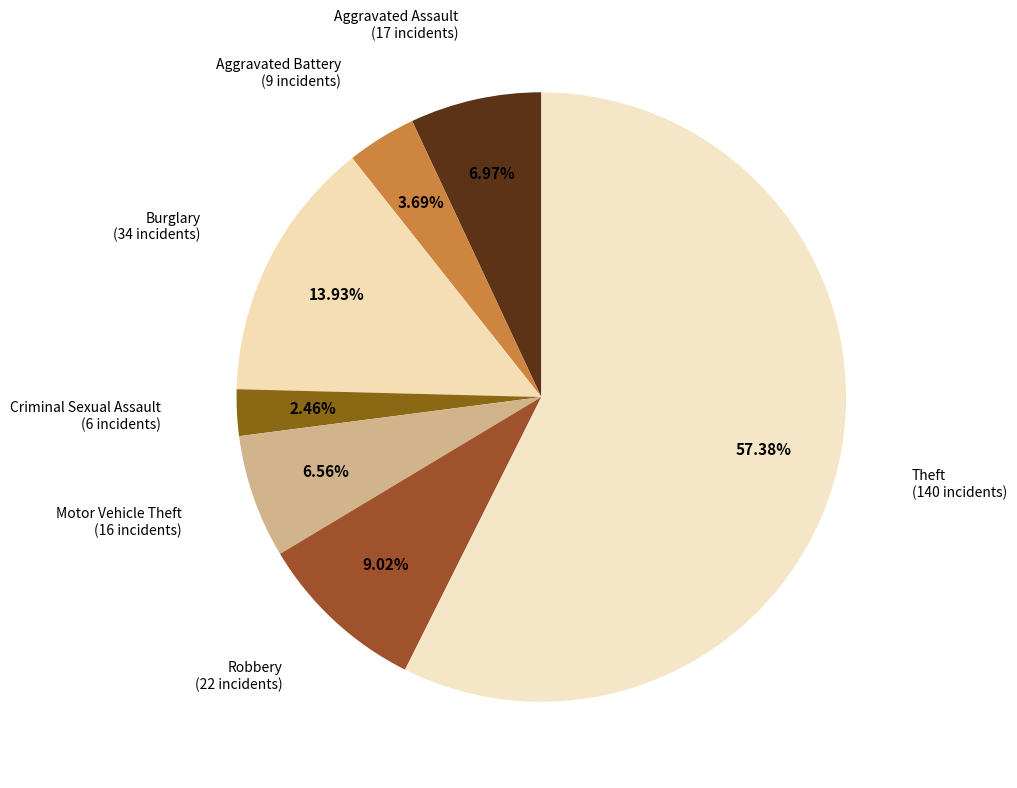

To the nearest percent, what is the average slice percentage?

14%